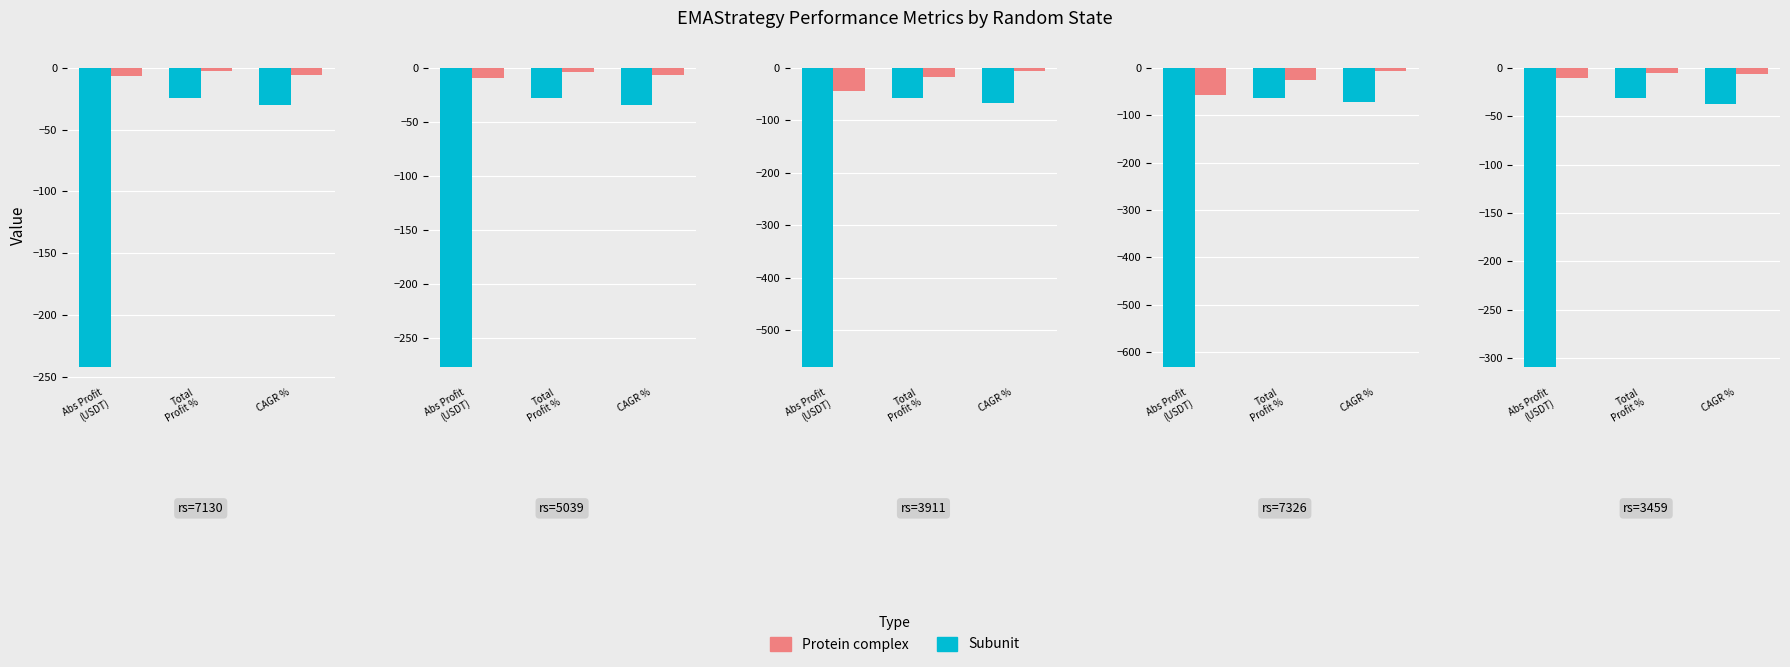

What is the total value across all series at Total
Profit %?

-36.0